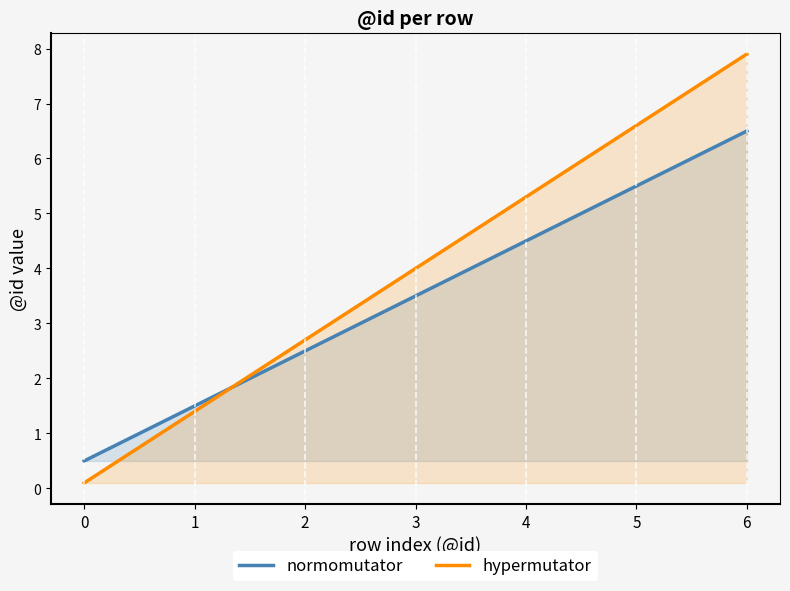

At 4, list the series in order from smallest to largest.

normomutator, hypermutator